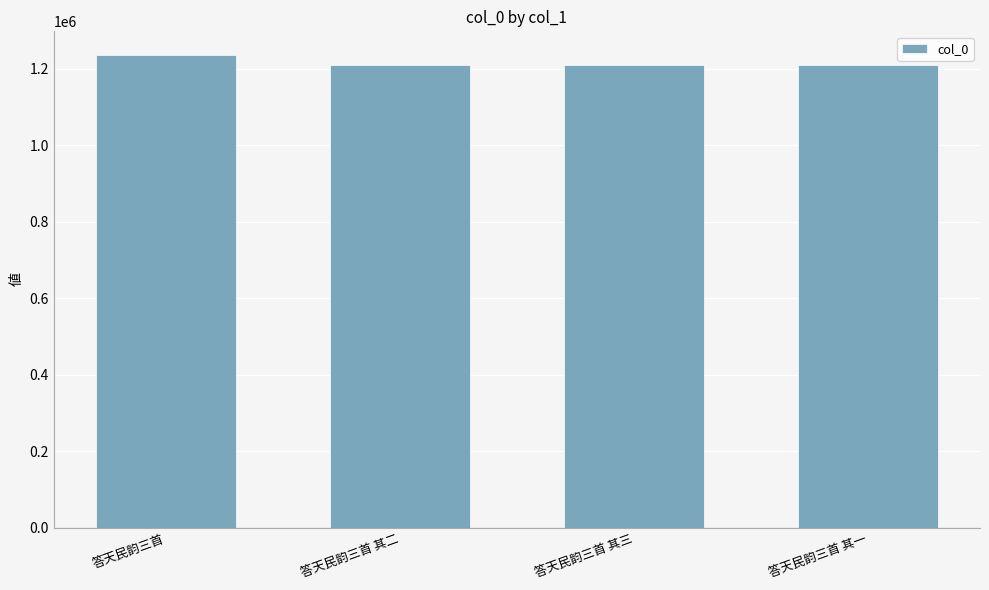

True or false: the data shows 1209255 at 答天民韵三首 其三.

True